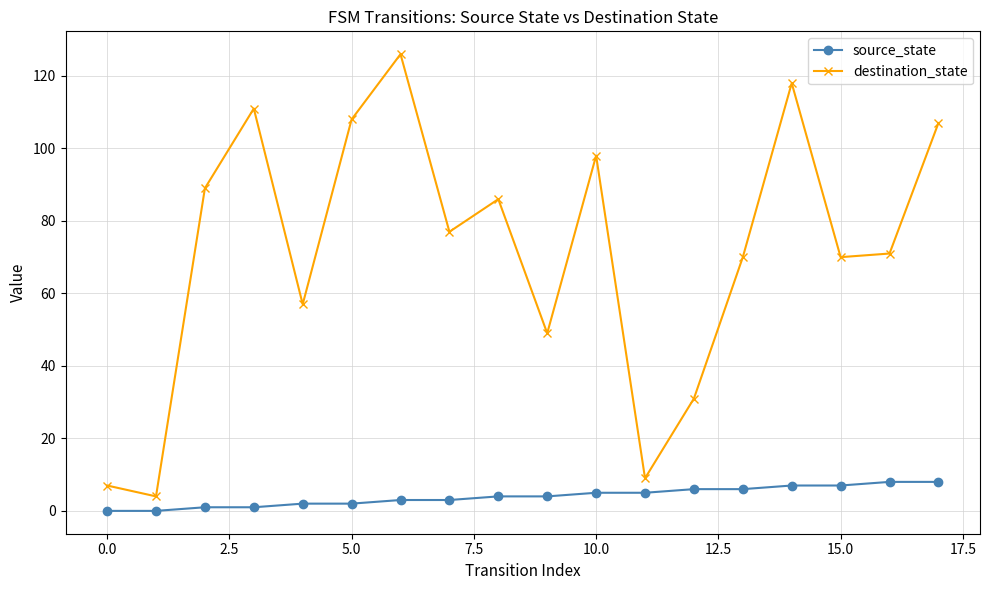

Which series has the largest total across all categories?

destination_state